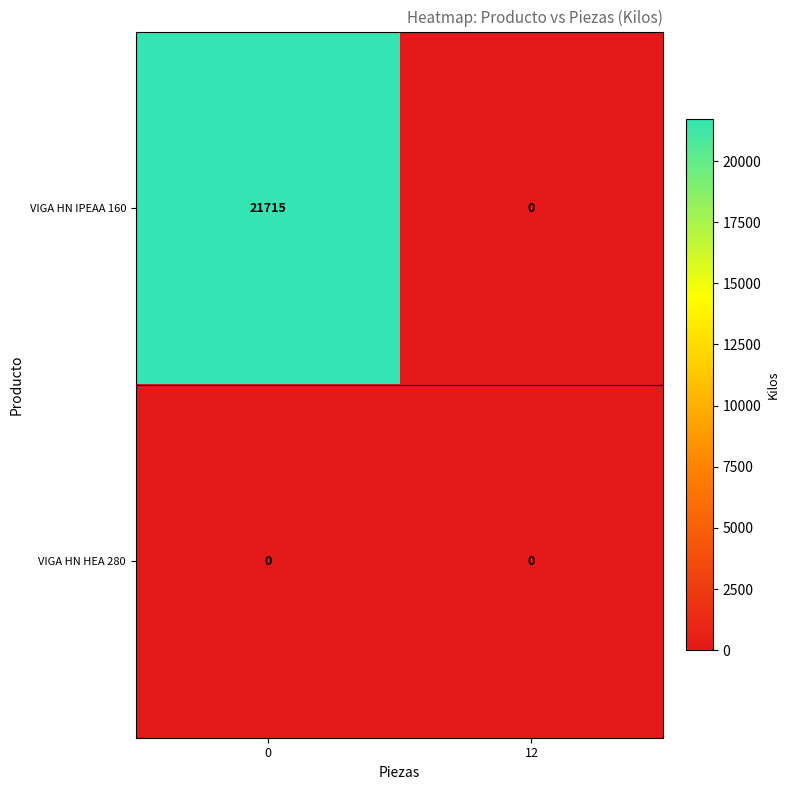

The value of VIGA HN HEA 280 at 0 is 0. True or false?

True